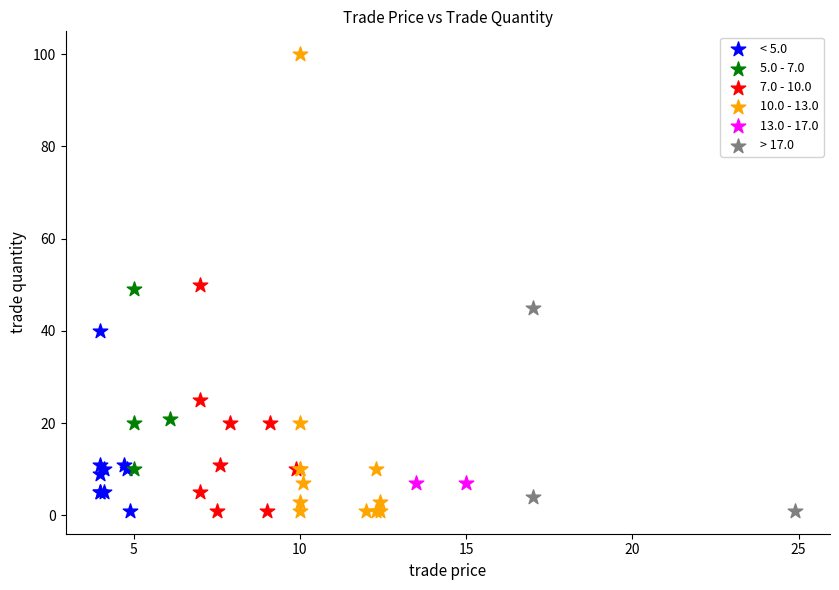

What are all the series names shown in the legend?

< 5.0, 5.0 - 7.0, 7.0 - 10.0, 10.0 - 13.0, 13.0 - 17.0, > 17.0